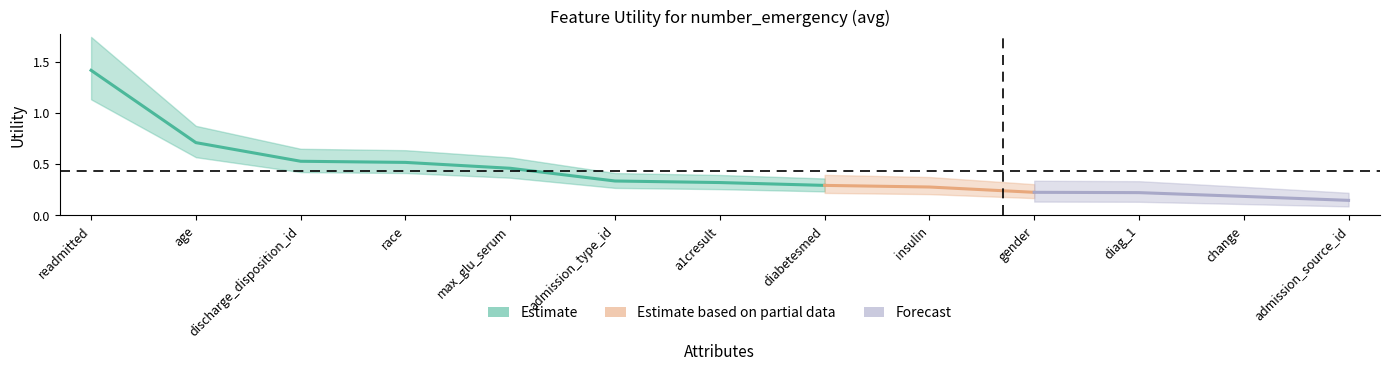

What is the label of the 5th point from the left?

max_glu_serum